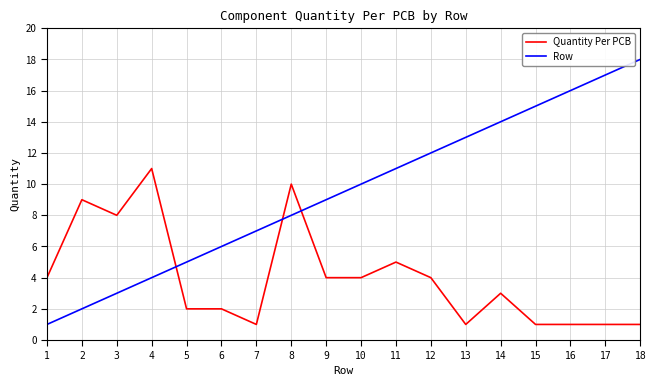

What is the highest value of the Quantity Per PCB series?

11